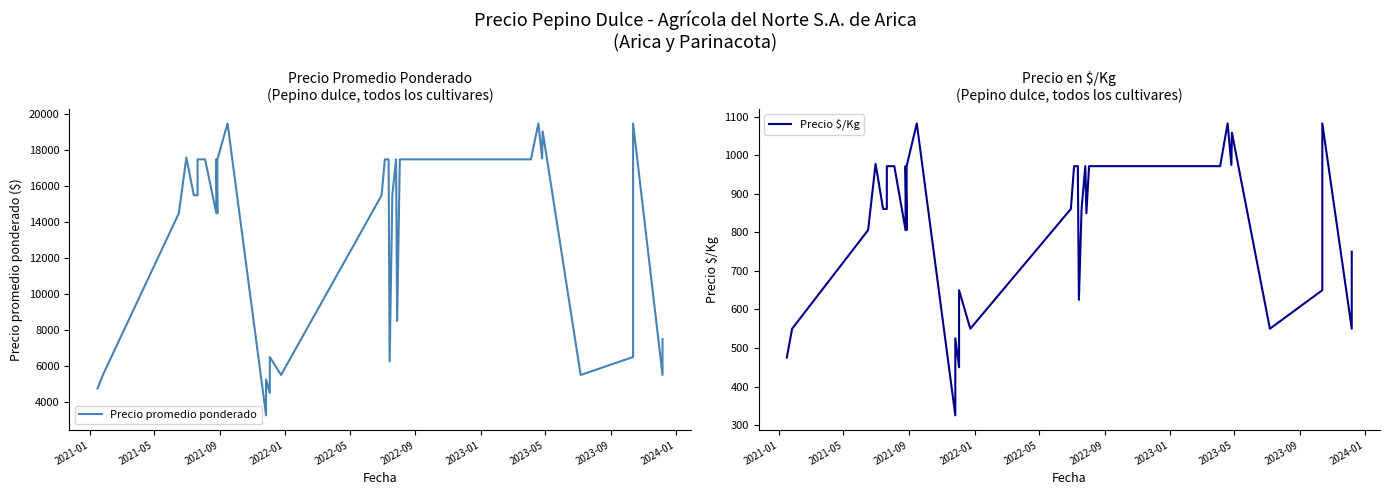

Reading left to right, extract all data points from this chart.

Precio promedio ponderado: 4750	5500	14500	17600	15500	15500	17500	17500	17500	14500	17500	14500	17500	19500	3250	4250	5250	4500	6500	5500	15500	17500	17500	6250	15500	17500	8500	17500	17500	17500	19500	17545	19059	5500	6500	16500	19500	5500	7500
Precio $/Kg: 475	550	806	978	861	861	972	972	972	806	972	806	972	1083	325	425	525	450	650	550	861	972	972	625	861	972	850	972	972	972	1083	975	1059	550	650	917	1083	550	750